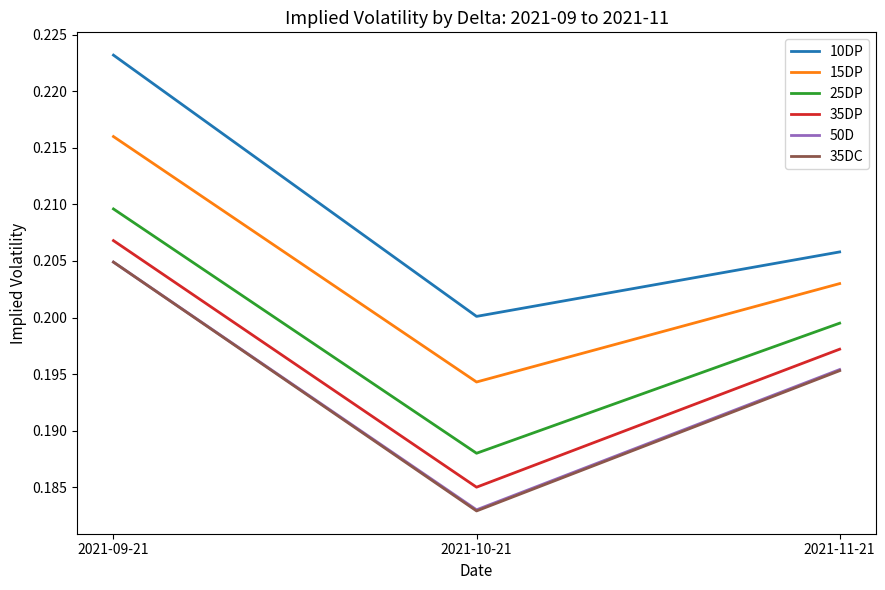

Which label corresponds to the smallest value in the chart?

2021-10-21